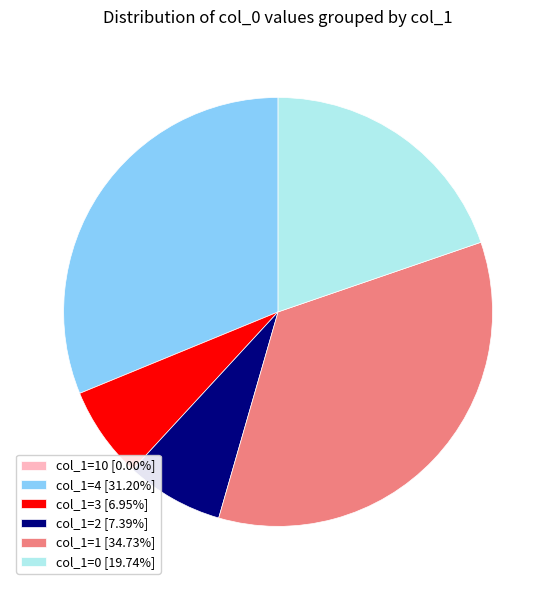

Do col_1=3 [6.95%] and col_1=4 [31.20%] together represent more than half of the pie?

No